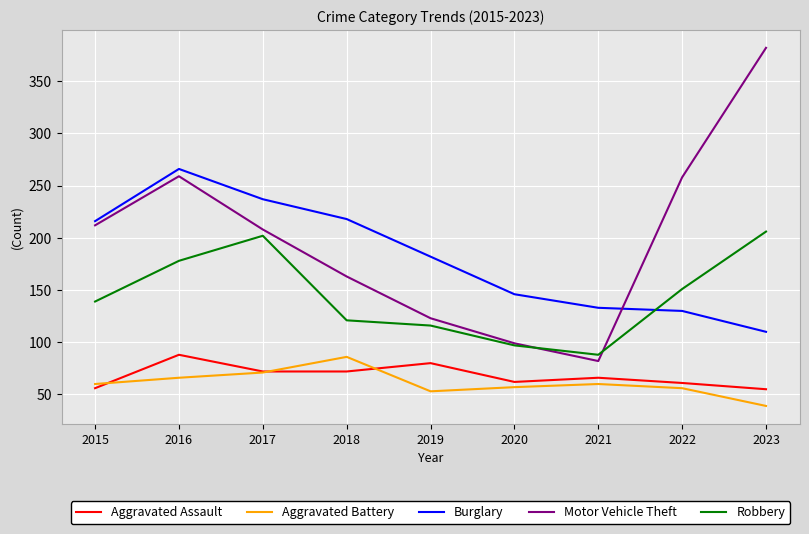

Is it true that Motor Vehicle Theft equals 163 at 2018?

True